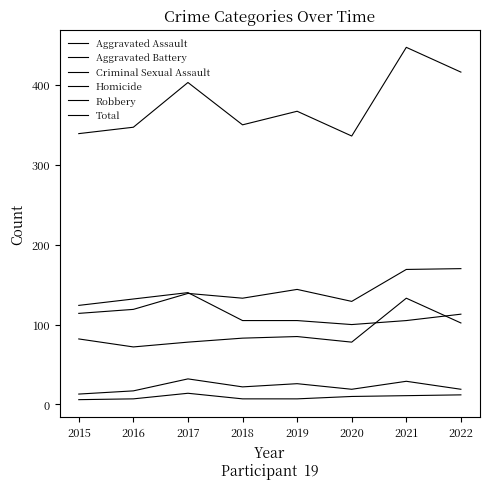

Does the chart display data point markers on the line(s)?

No